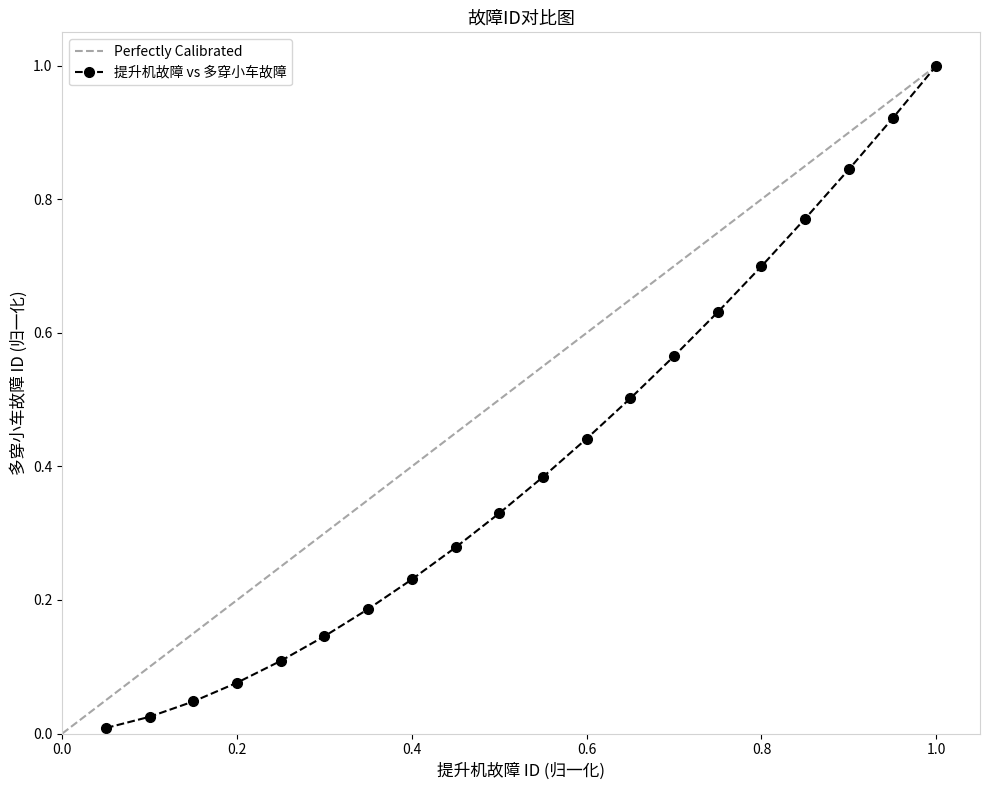

True or false: 提升机故障 vs 多穿小车故障 has more than 2 interior local peaks.

False